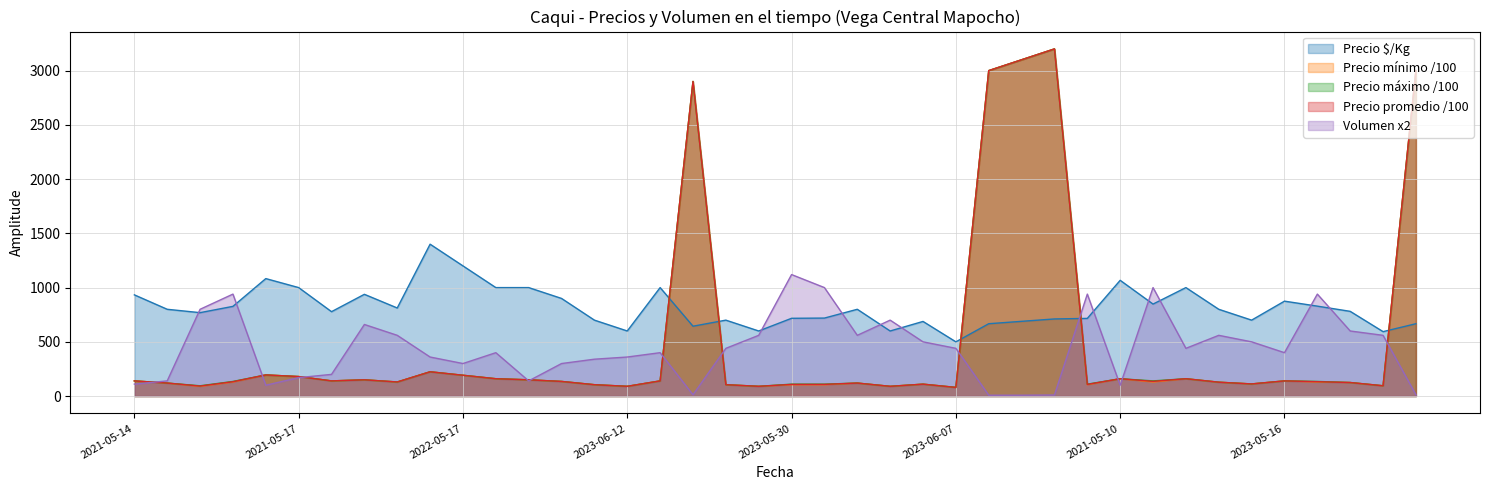

How many intersections are there between Precio $/Kg and Volumen?

12